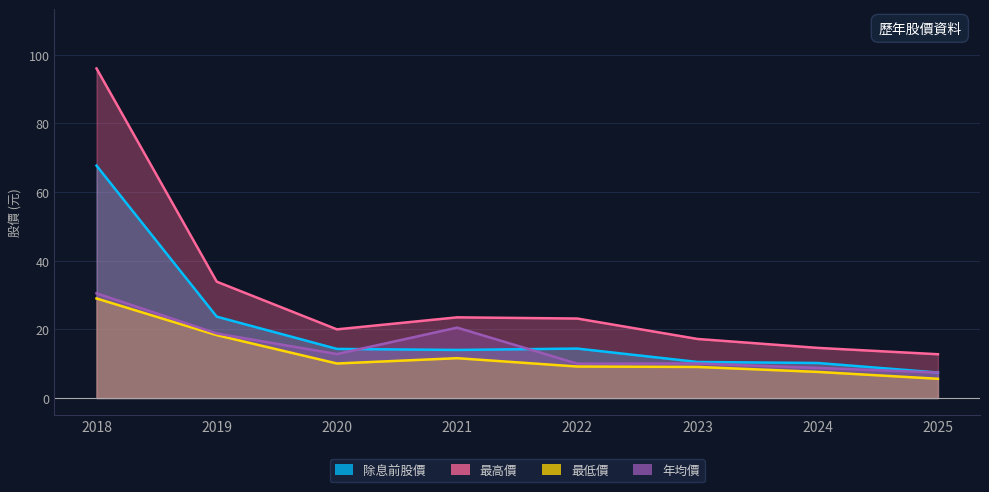

Read the 年均價 value at 2025.

7.4